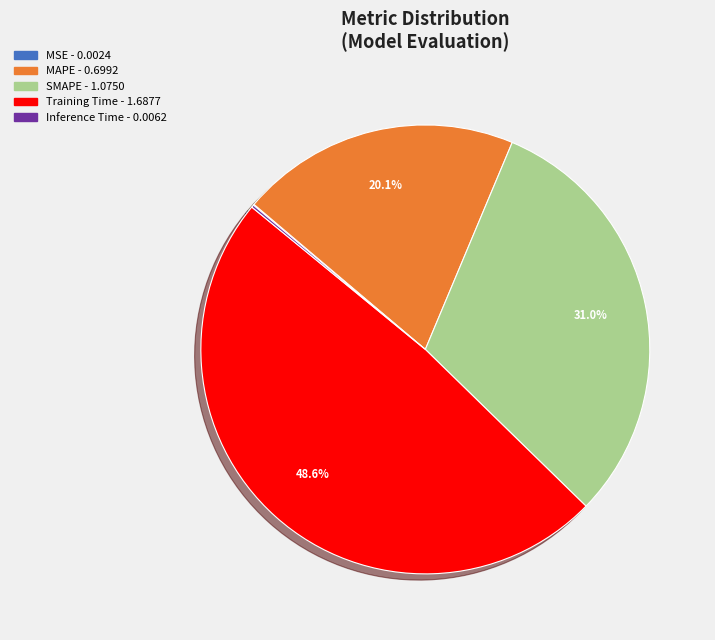

Does MAPE represent more than half of the total?

No